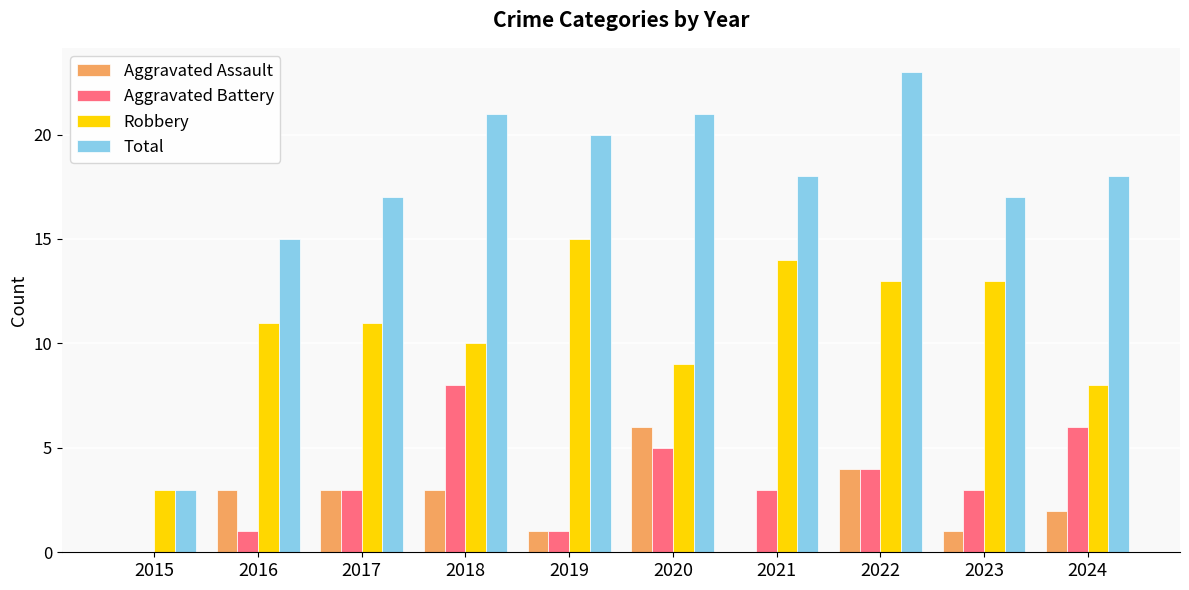

Which label corresponds to the largest value in the chart?

2022